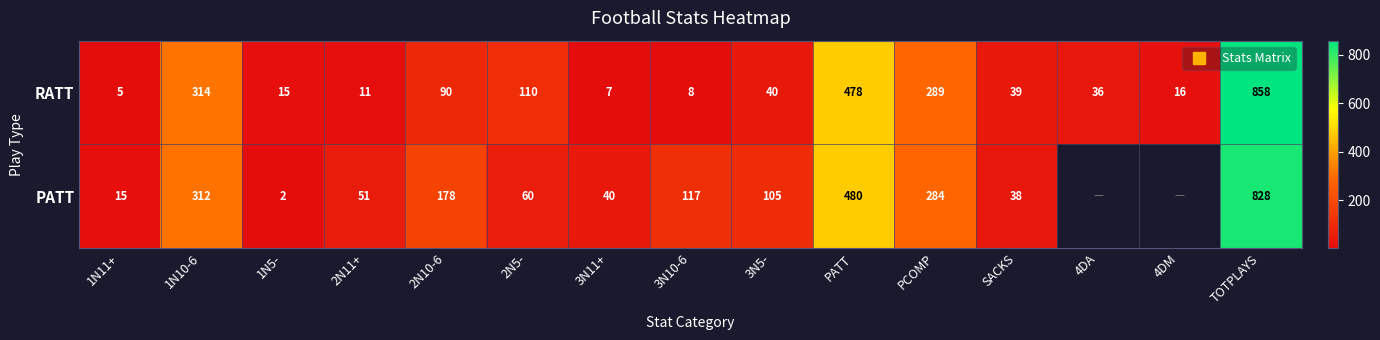

Is the value of PATT at TOTPLAYS greater than the value of RATT at 4DA?

Yes